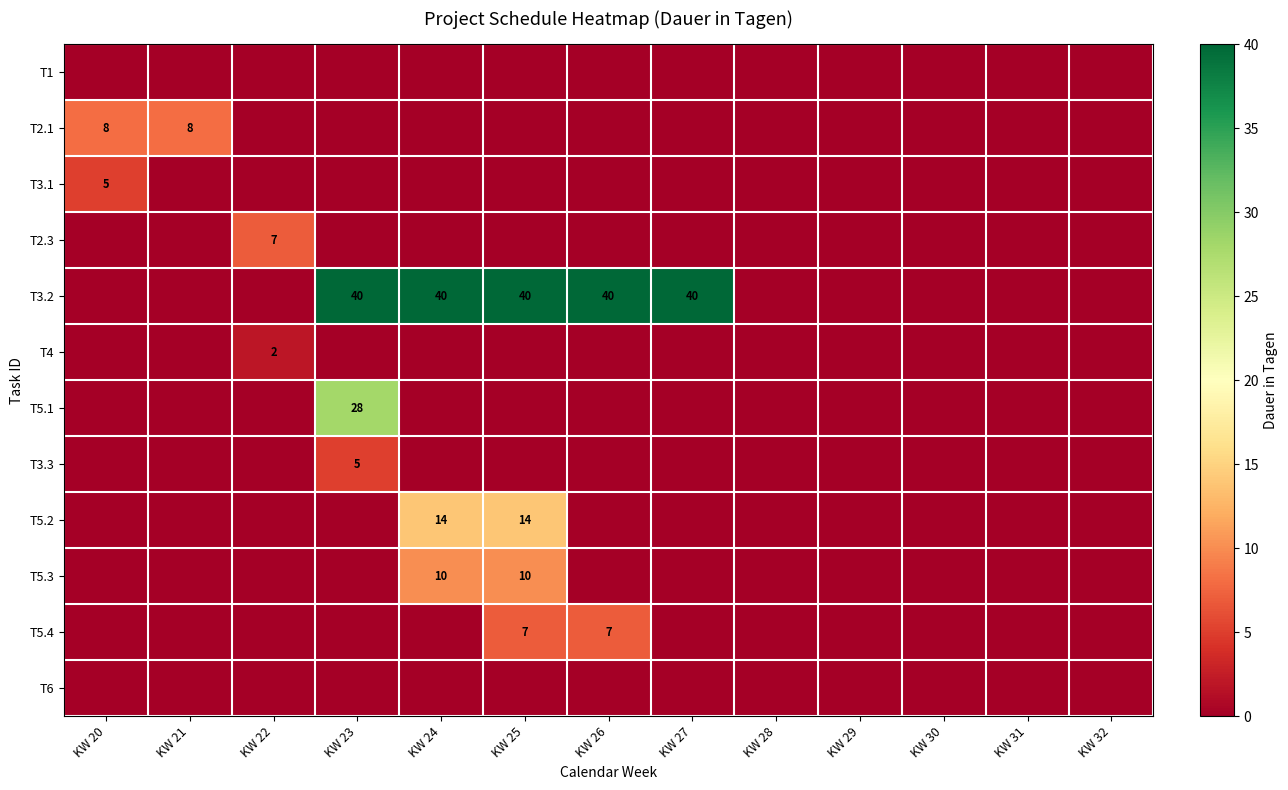

Between KW 21 and KW 32, which series saw the biggest shift?

T2.1